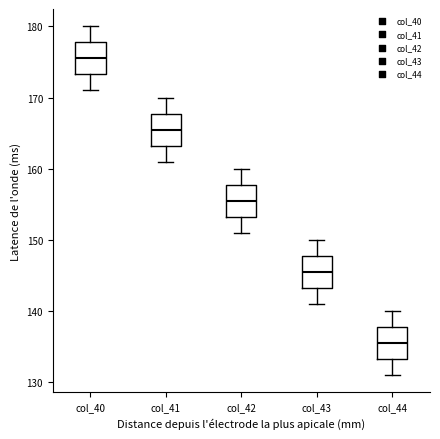

Where does the upper whisker of the box for col_43 end on the y-axis? The values are not printed on the chart, so give them approximately, as read against the axis.

150